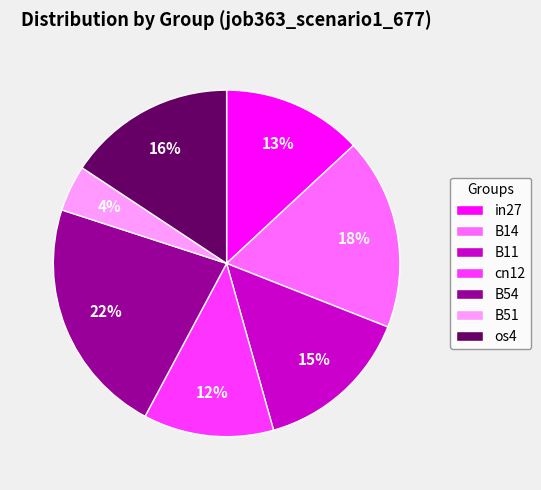

Which slice is the largest?

B54